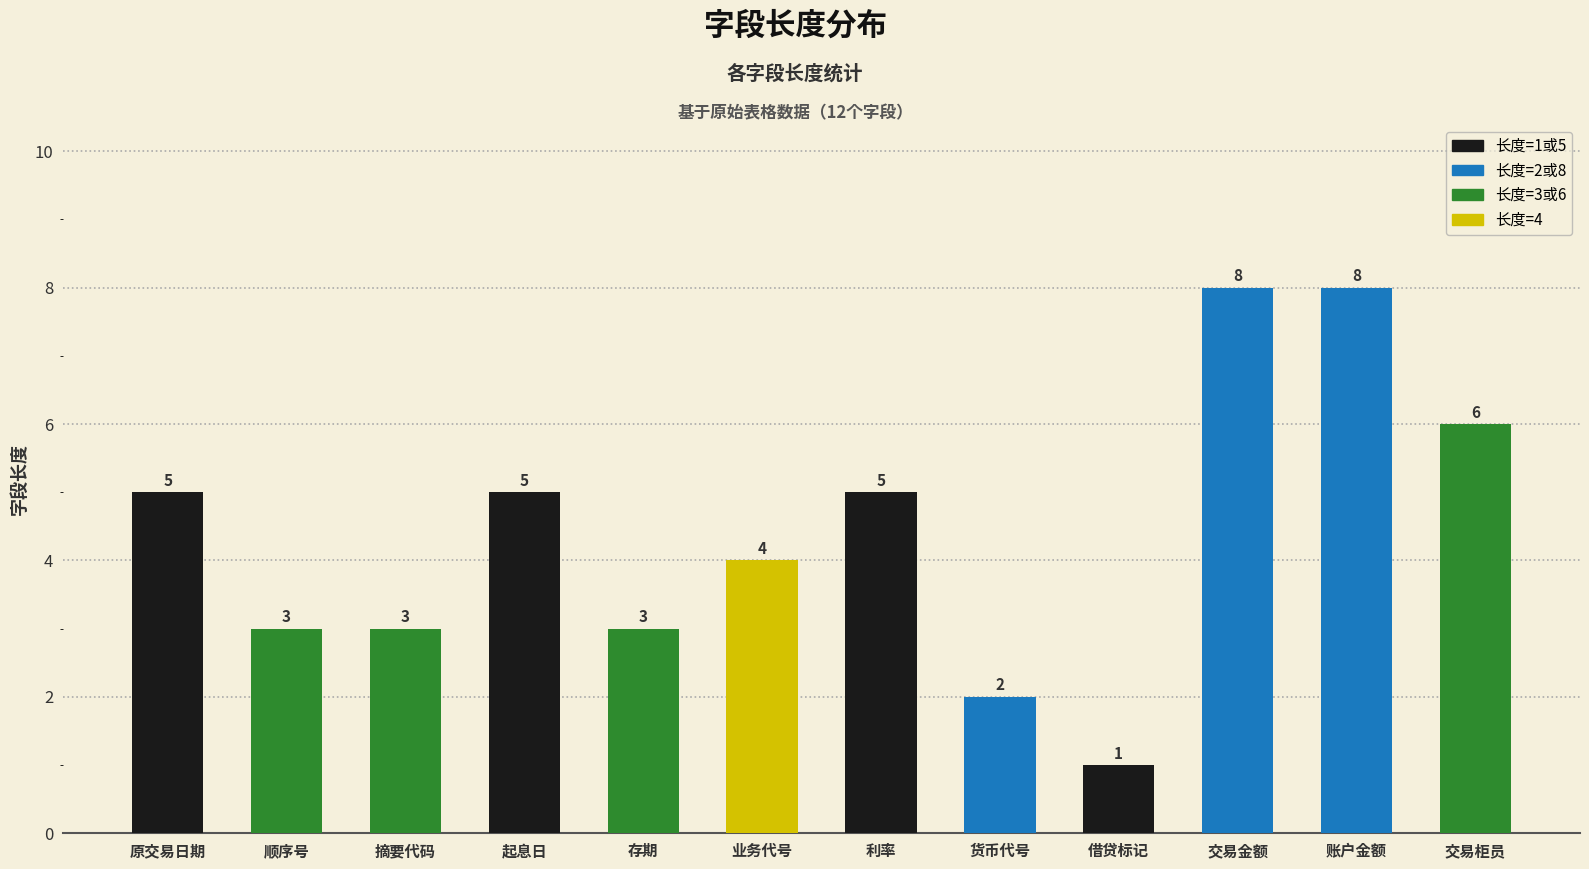

How many values are between 3 and 6?

8